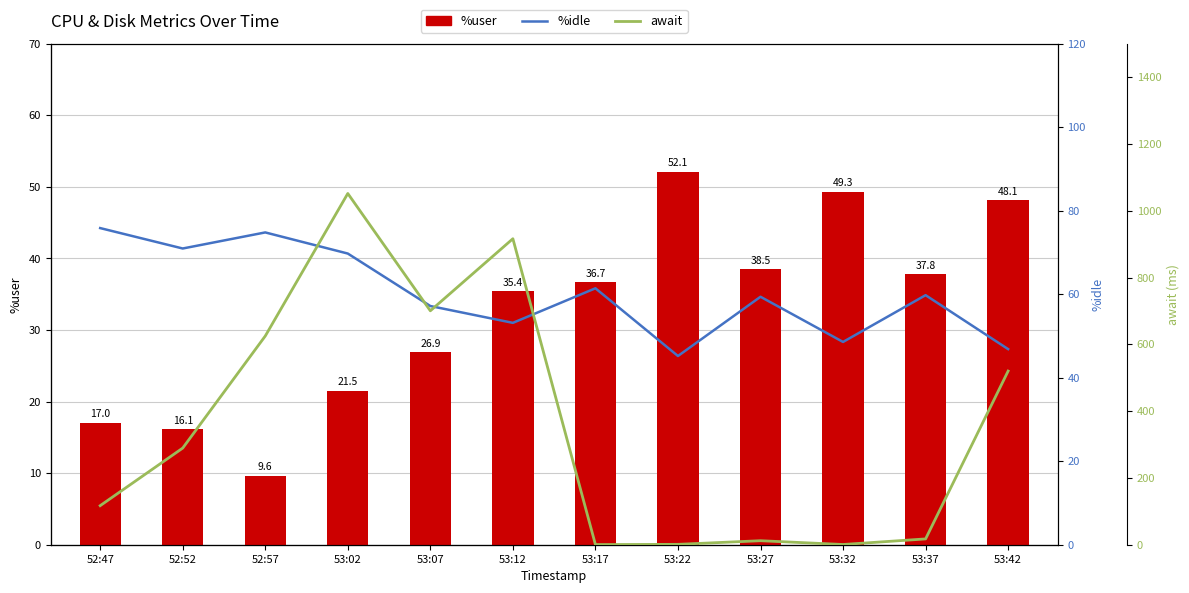

Are the bars horizontal?

No